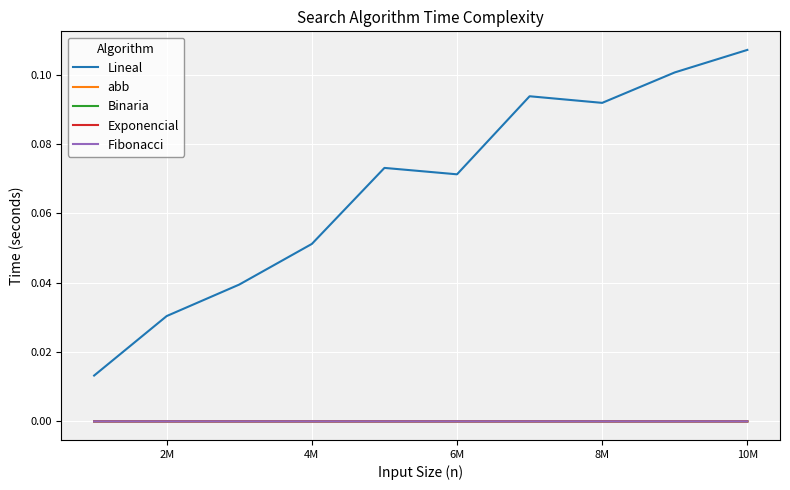

Which series has the widest spread of values?

Lineal